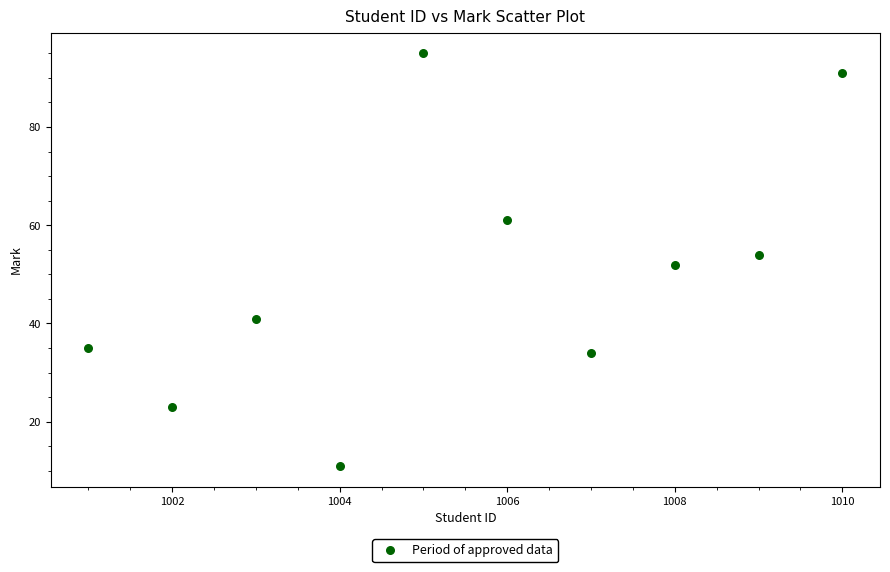

What is the average Y value?

50